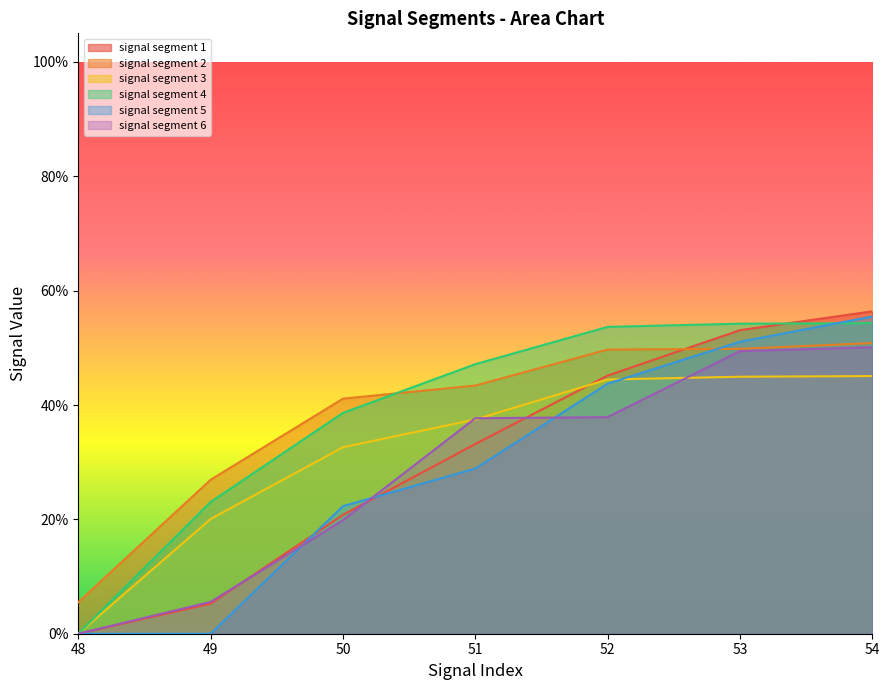

Which series has the widest spread of values?

signal segment 1